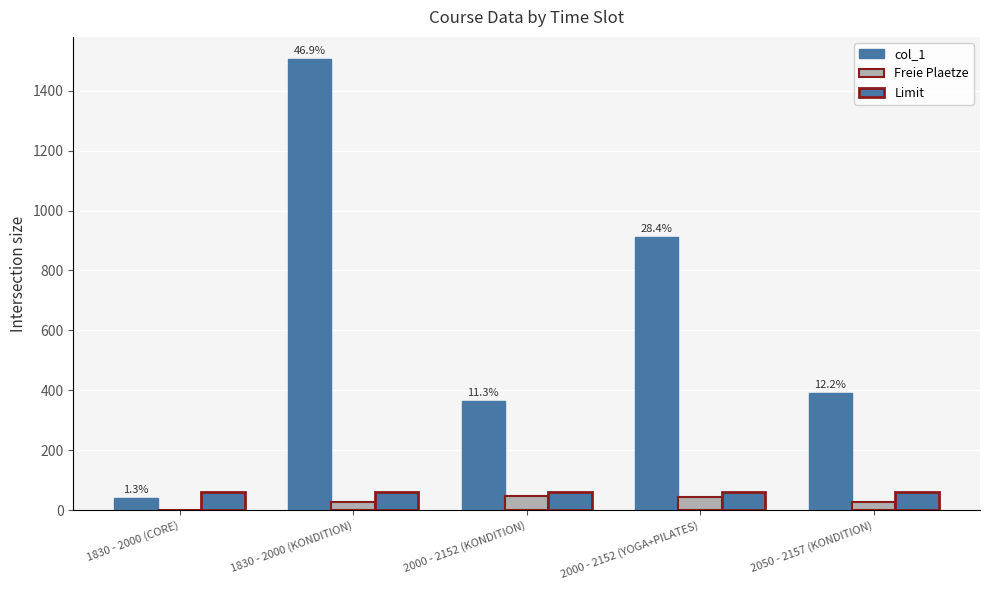

Are the bars grouped side by side (vs. stacked)?

Yes